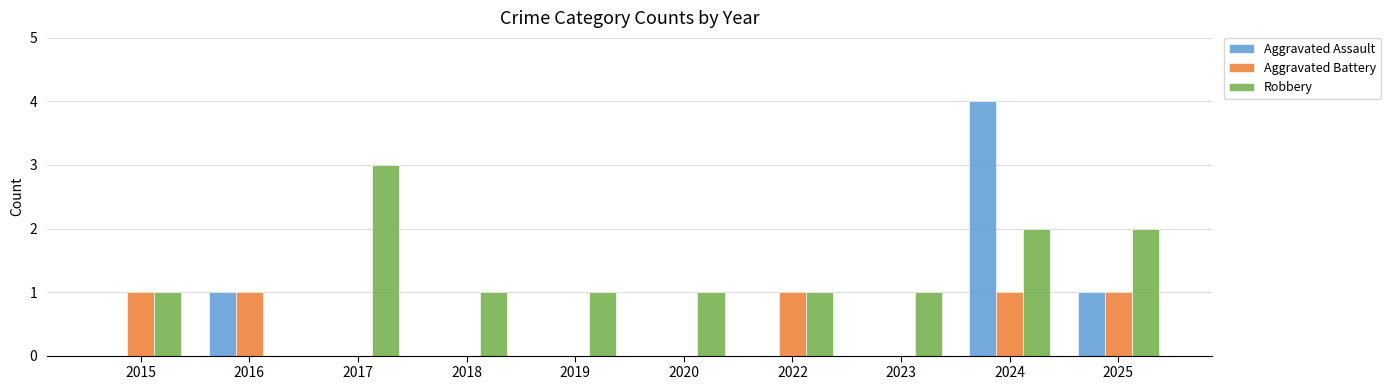

Which series has the largest range (max minus min)?

Aggravated Assault